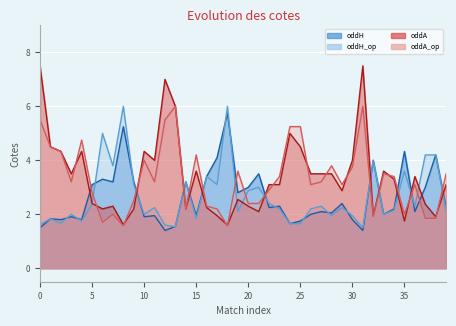

True or false: oddH_op has more than 1 points higher than both neighbors.

True